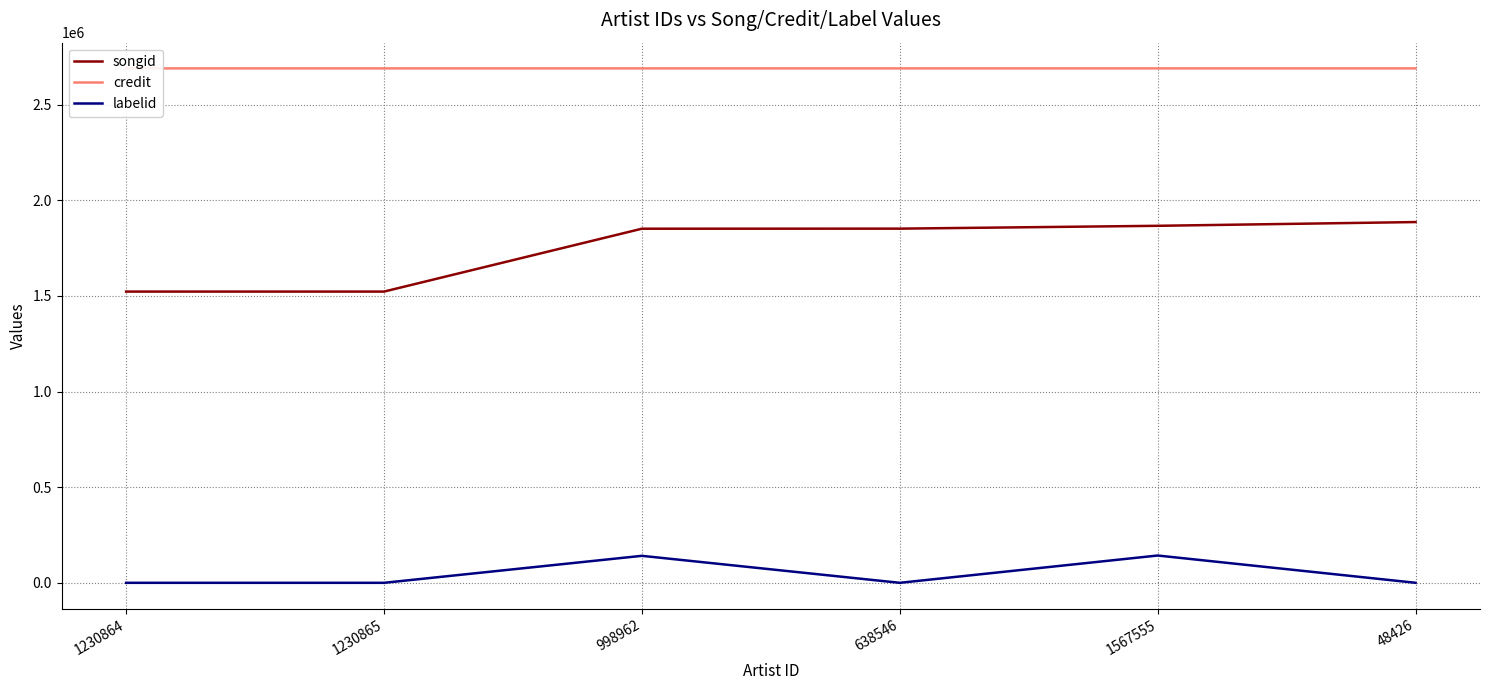

Which series has the widest spread of values?

songid